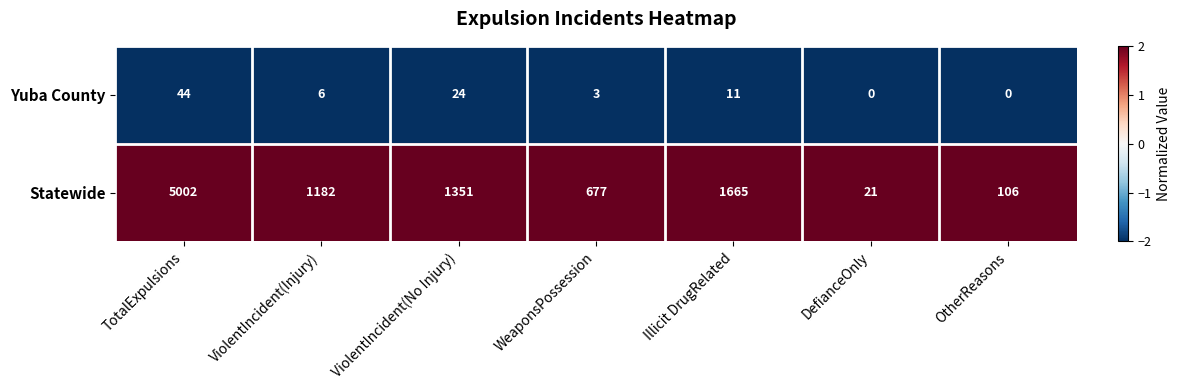

The Statewide series shows 164 at OtherReasons. True or false?

False